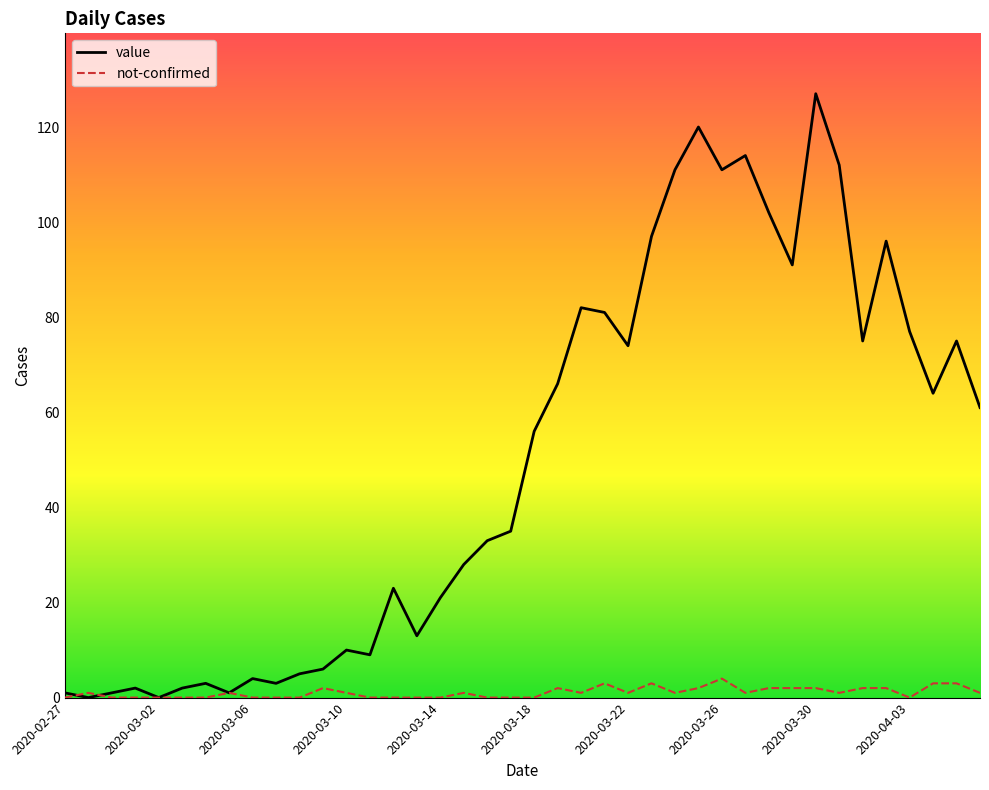

Which series has the largest total across all categories?

value